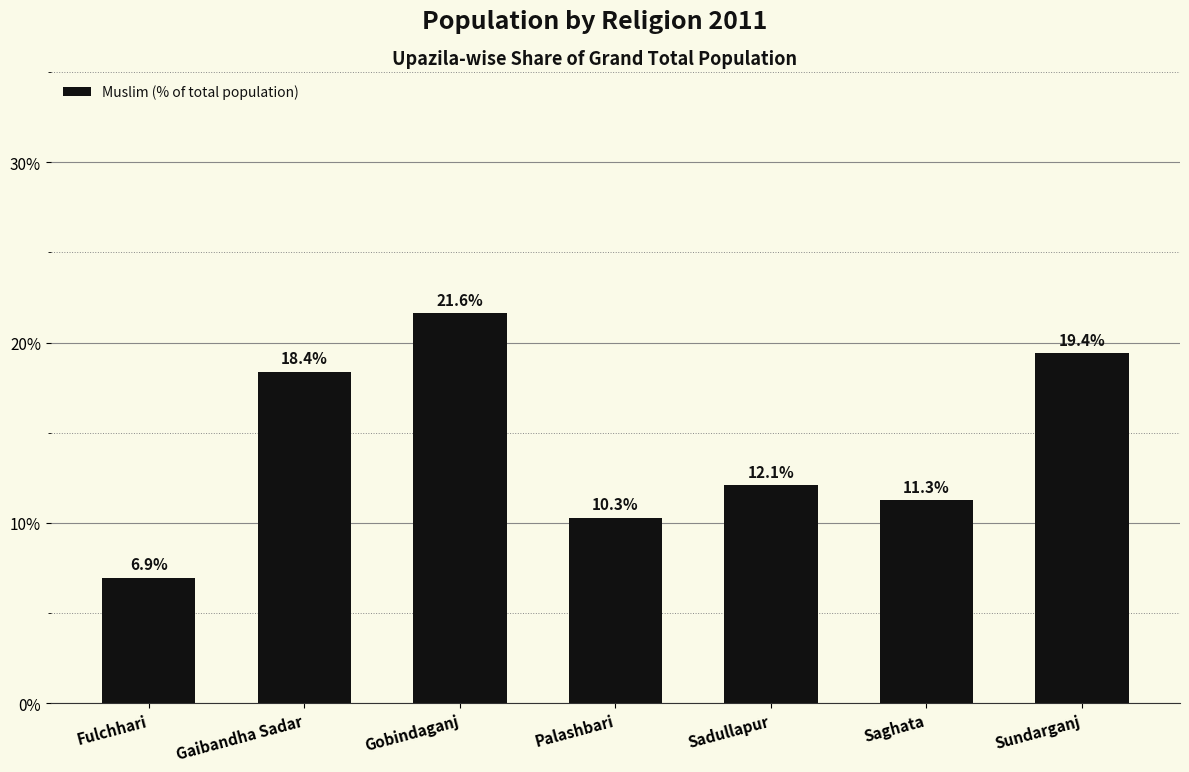

Where does the data first go above 12?

Gaibandha Sadar